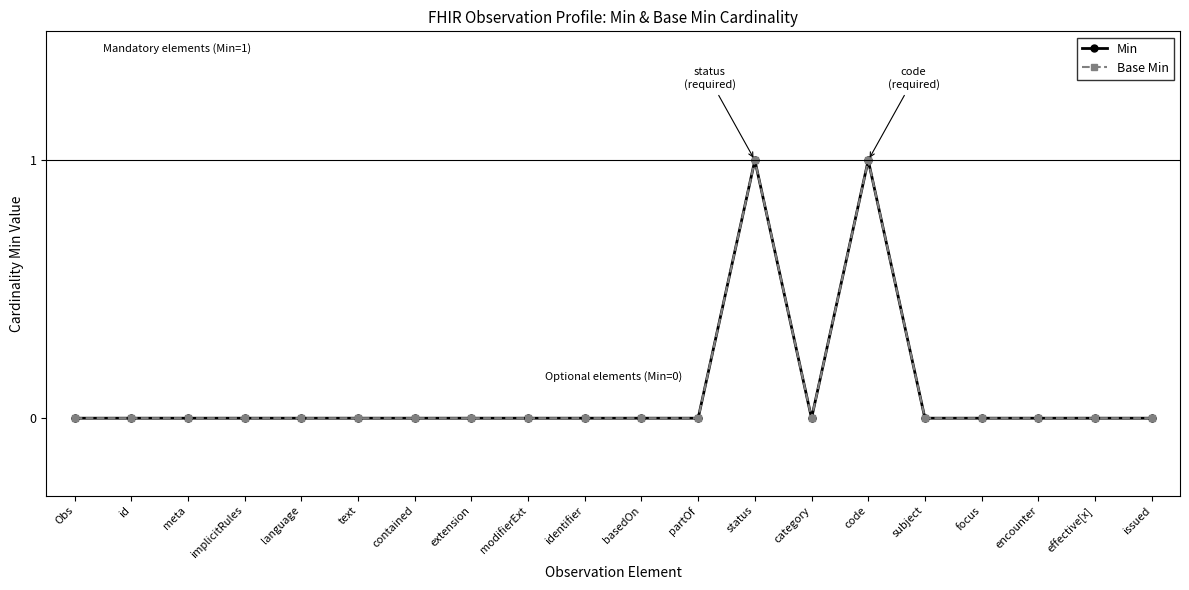

Which series has the largest range (max minus min)?

Min